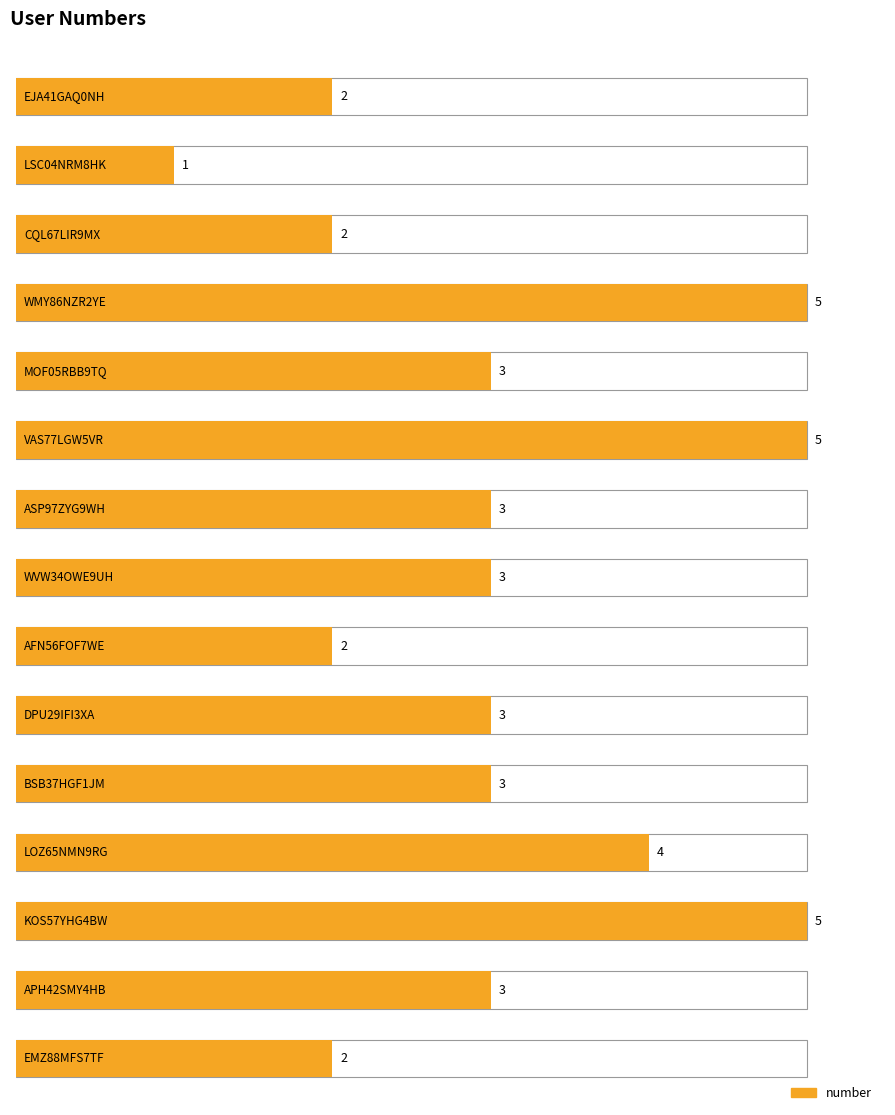

What position from the left is ASP97ZYG9WH?

7